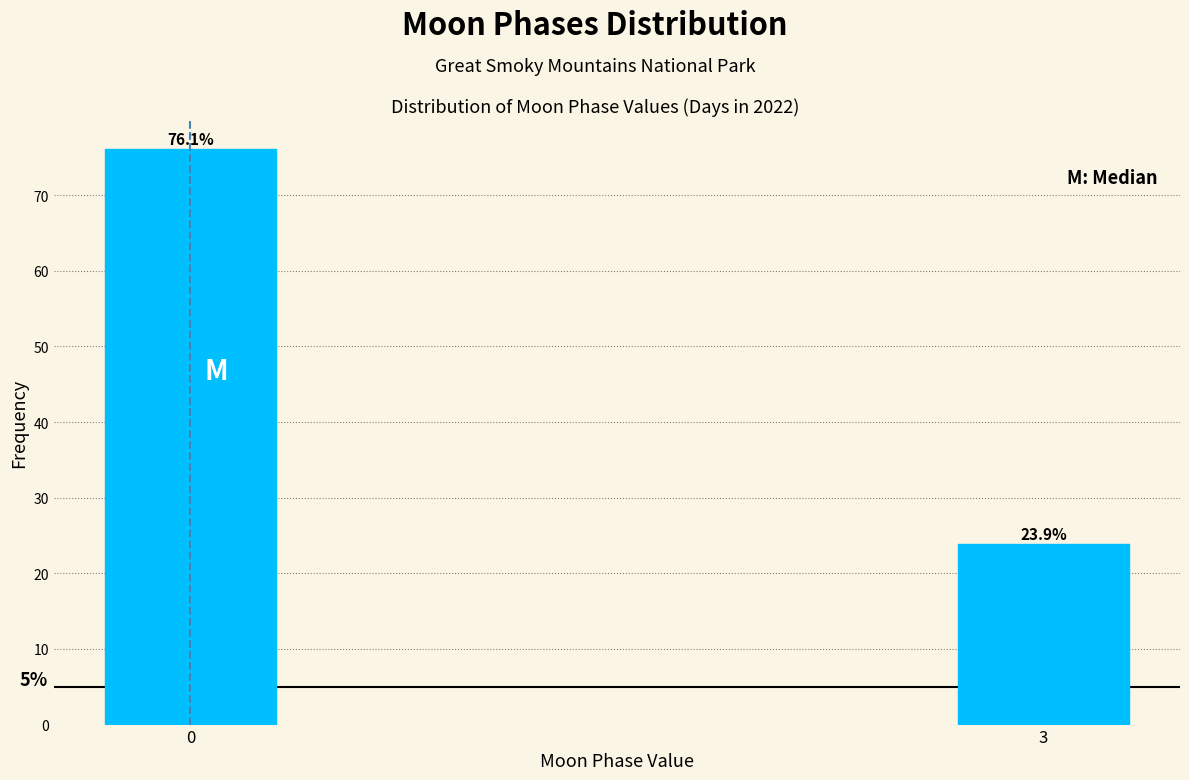

Reading left to right, transcribe all the data shown in this chart.

76.1	23.9